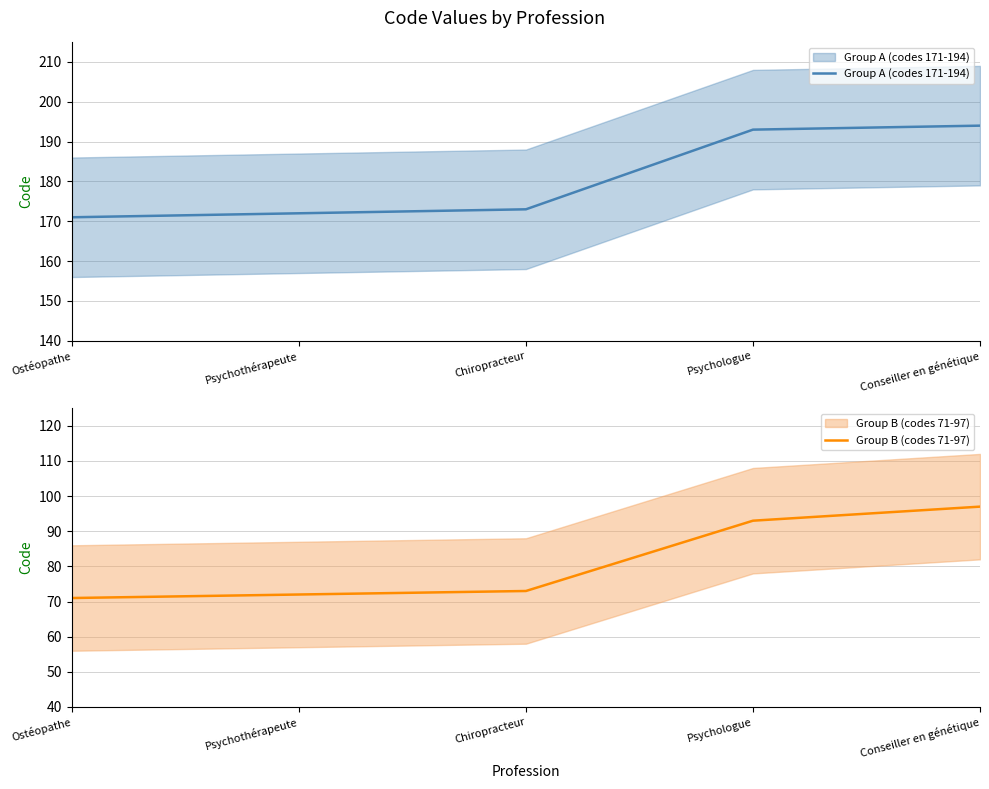

What is the difference between the Group B (codes 71-97) values at Ostéopathe and Psychologue?

22